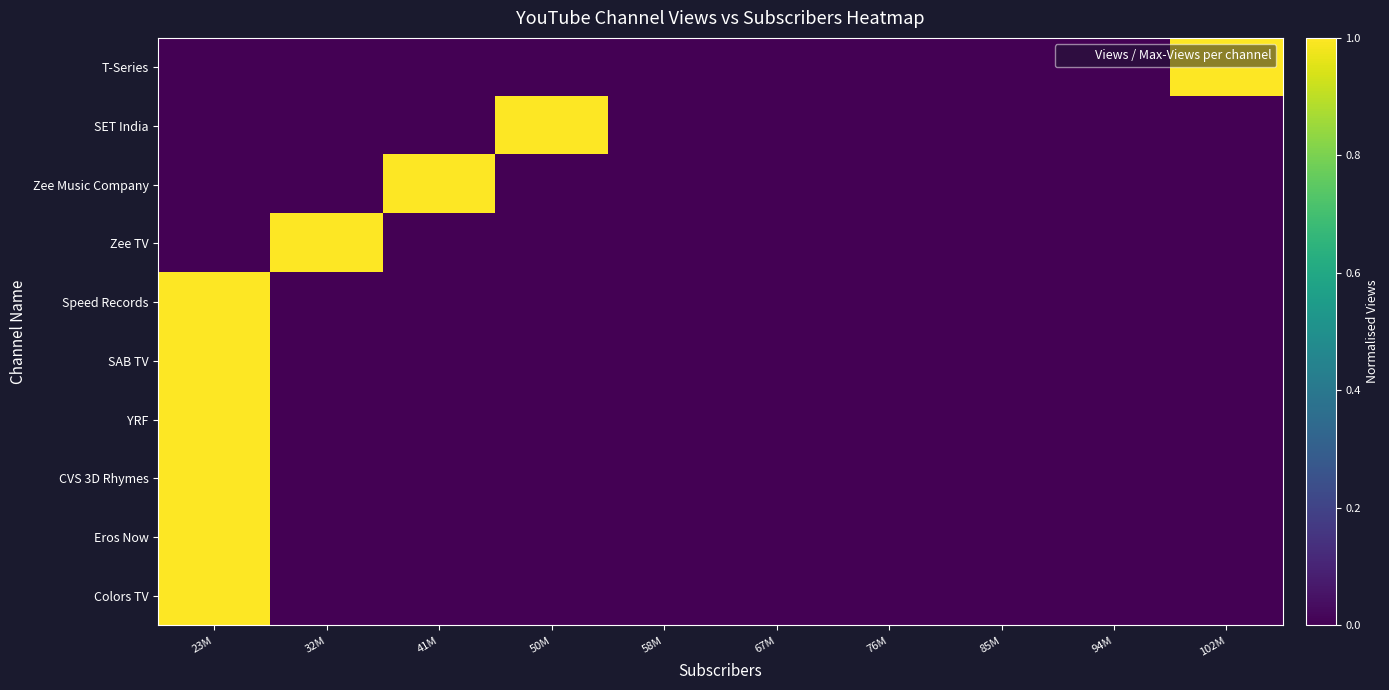

Reading right to left, extract all data points from this chart.

T-Series: 102M=1	94M=0	85M=0	76M=0	67M=0	58M=0	50M=0	41M=0	32M=0	23M=0
SET India: 102M=0	94M=0	85M=0	76M=0	67M=0	58M=0	50M=1	41M=0	32M=0	23M=0
Zee Music Company: 102M=0	94M=0	85M=0	76M=0	67M=0	58M=0	50M=0	41M=1	32M=0	23M=0
Zee TV: 102M=0	94M=0	85M=0	76M=0	67M=0	58M=0	50M=0	41M=0	32M=1	23M=0
Speed Records: 102M=0	94M=0	85M=0	76M=0	67M=0	58M=0	50M=0	41M=0	32M=0	23M=1
SAB TV: 102M=0	94M=0	85M=0	76M=0	67M=0	58M=0	50M=0	41M=0	32M=0	23M=1
YRF: 102M=0	94M=0	85M=0	76M=0	67M=0	58M=0	50M=0	41M=0	32M=0	23M=1
CVS 3D Rhymes: 102M=0	94M=0	85M=0	76M=0	67M=0	58M=0	50M=0	41M=0	32M=0	23M=1
Eros Now: 102M=0	94M=0	85M=0	76M=0	67M=0	58M=0	50M=0	41M=0	32M=0	23M=1
Colors TV: 102M=0	94M=0	85M=0	76M=0	67M=0	58M=0	50M=0	41M=0	32M=0	23M=1